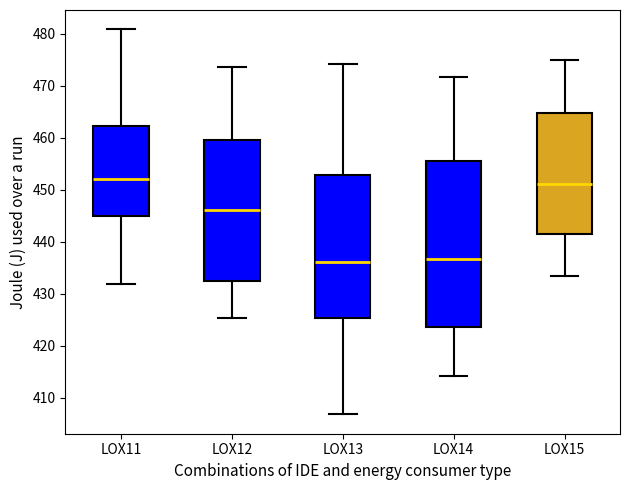

Reading left to right, read every box against the y-axis: the position of its median line, the range the box covers, and the ends of its whiskers. The values are not printed on the chart, so give them approximately, as read against the axis.

LOX11: median 452, box 445 to 462, whiskers 432 to 481
LOX12: median 446, box 433 to 460, whiskers 425 to 474
LOX13: median 436, box 425 to 453, whiskers 407 to 474
LOX14: median 437, box 424 to 456, whiskers 414 to 472
LOX15: median 451, box 442 to 465, whiskers 433 to 475